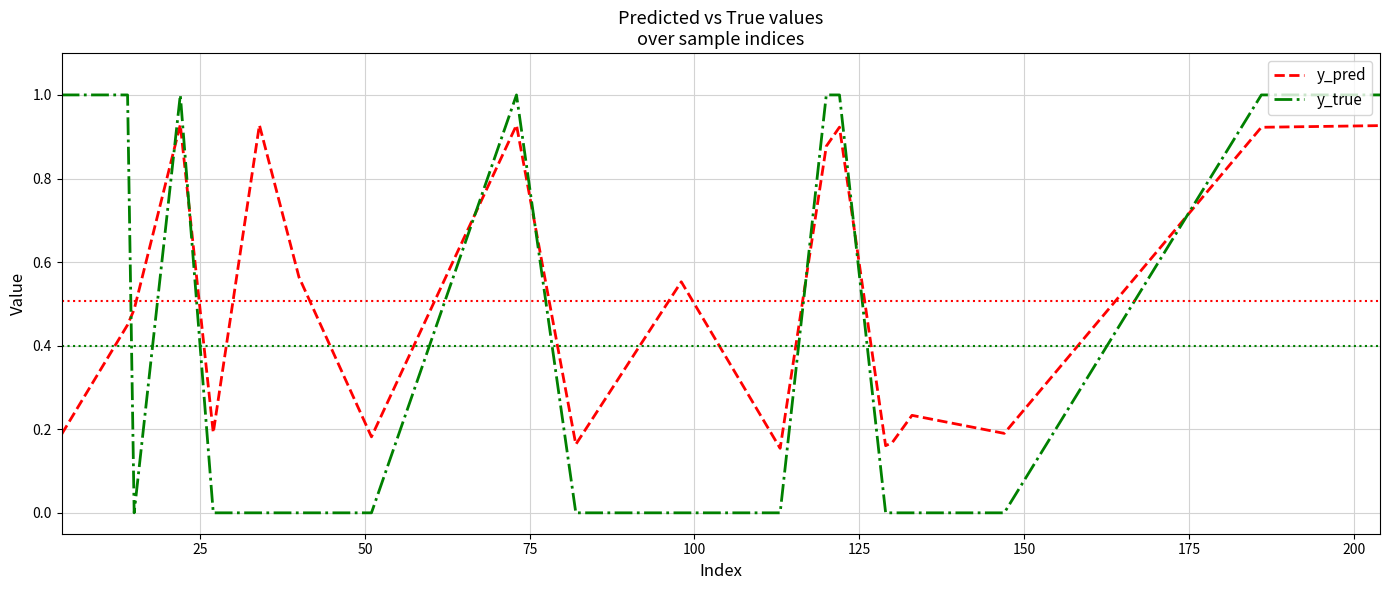

Is this an area chart (filled region under the line)?

No